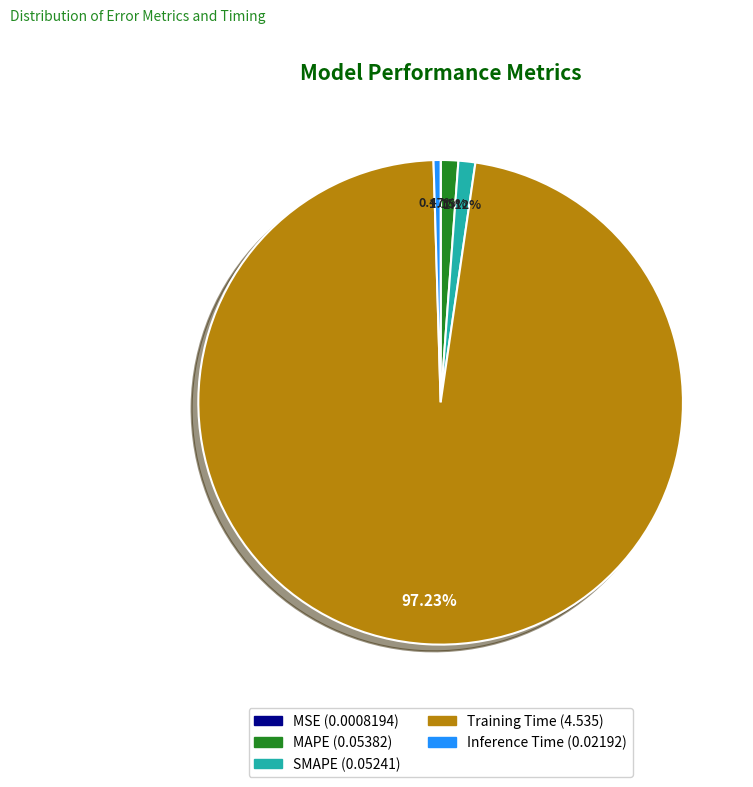

Does any single category account for the majority?

Yes